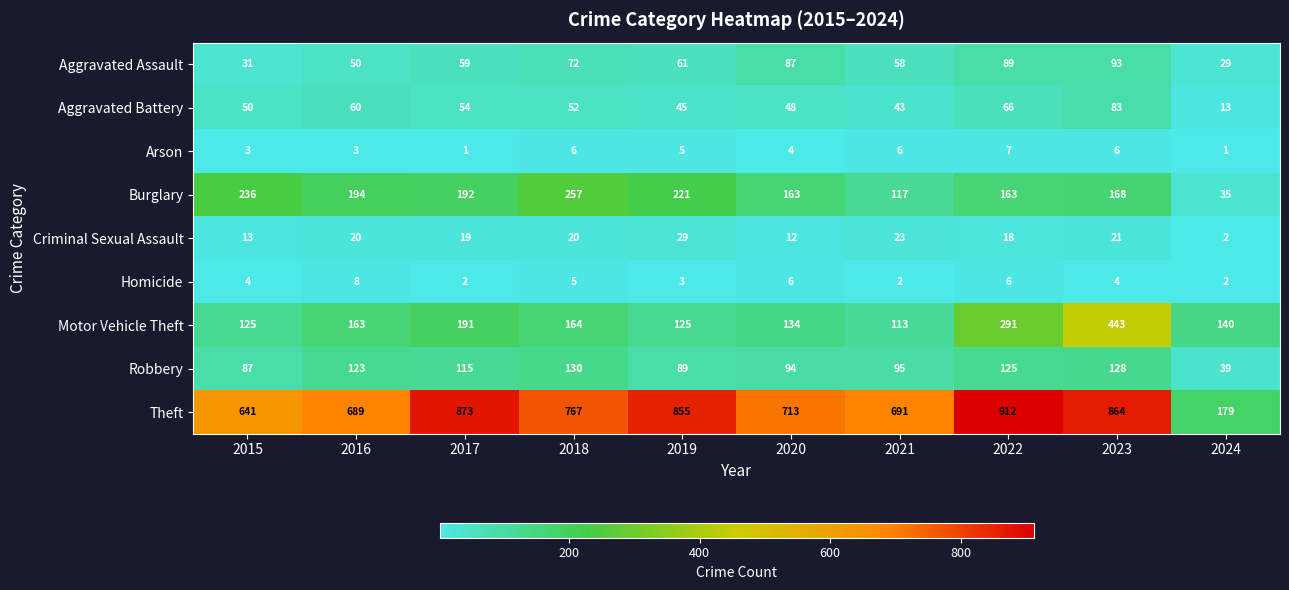

The value of Theft at 2018 is 1114. True or false?

False